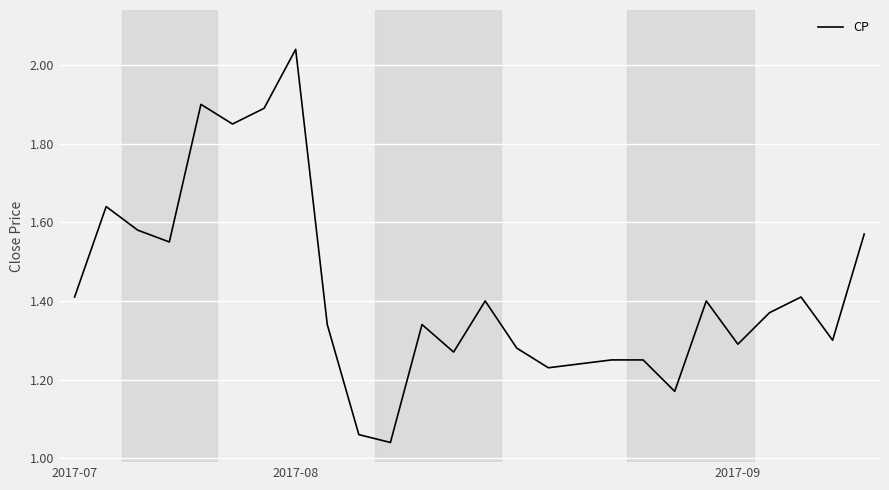

Does the chart have visible grid lines?

Yes